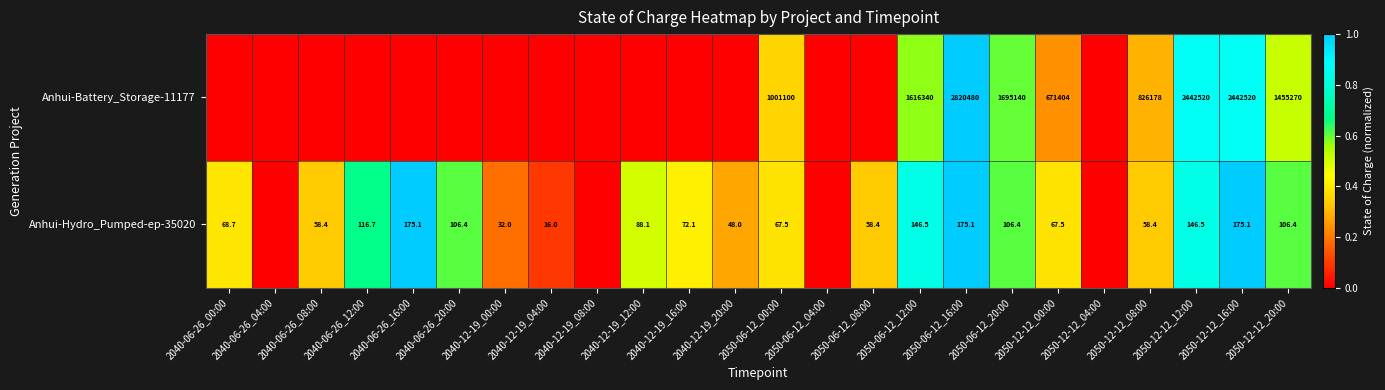

Rank the series at 2050-06-12_00:00 from highest to lowest value.

Anhui-Battery_Storage-11177, Anhui-Hydro_Pumped-ep-35020